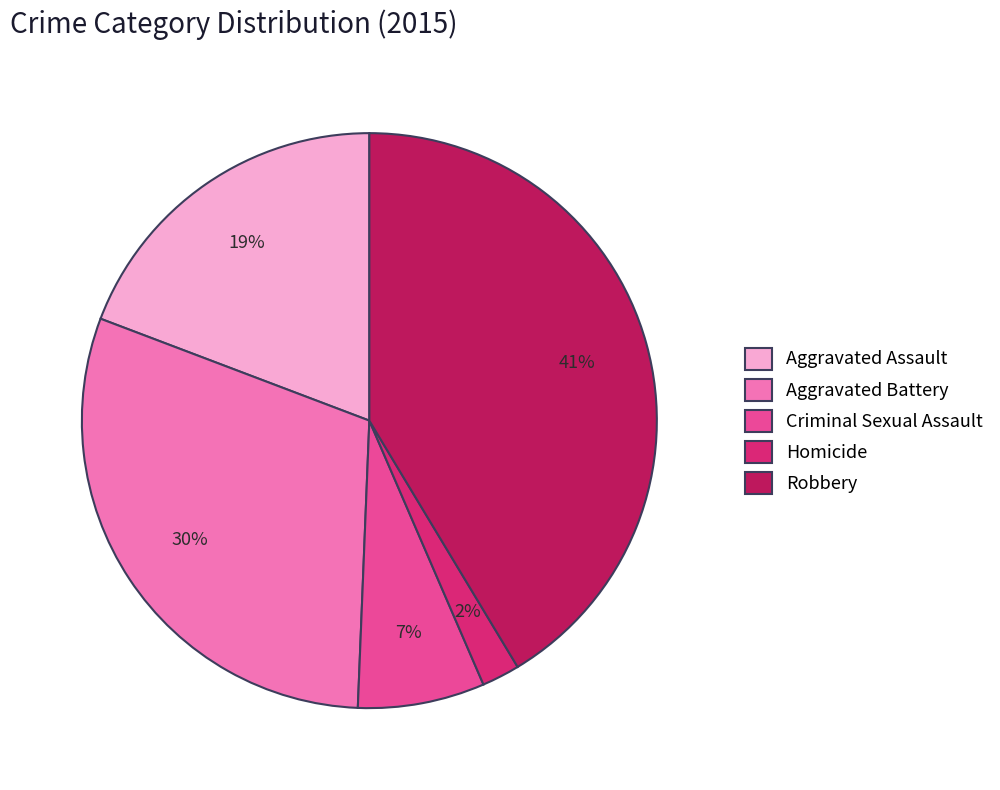

Which slice is the largest?

Robbery